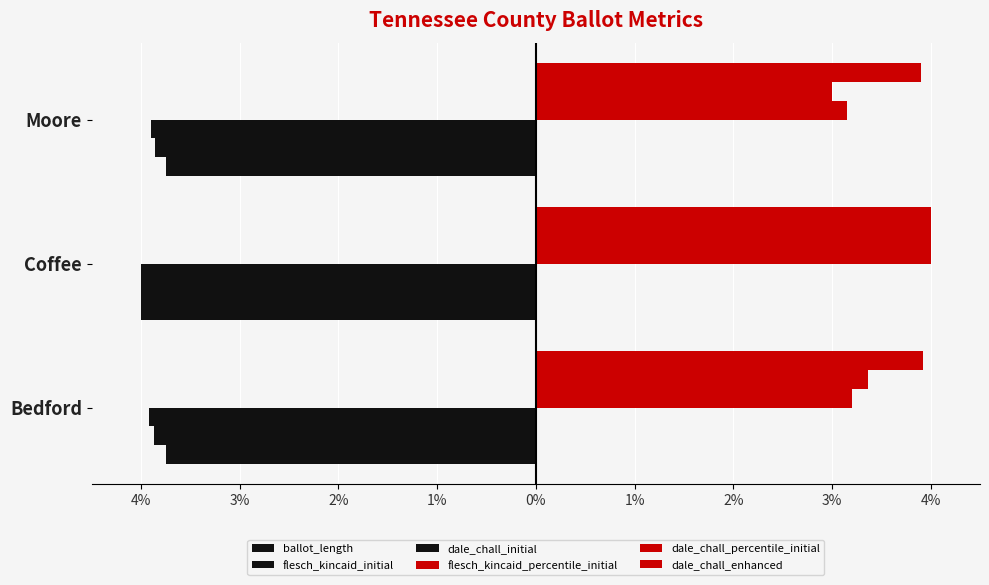

Does the chart contain any negative values?

Yes